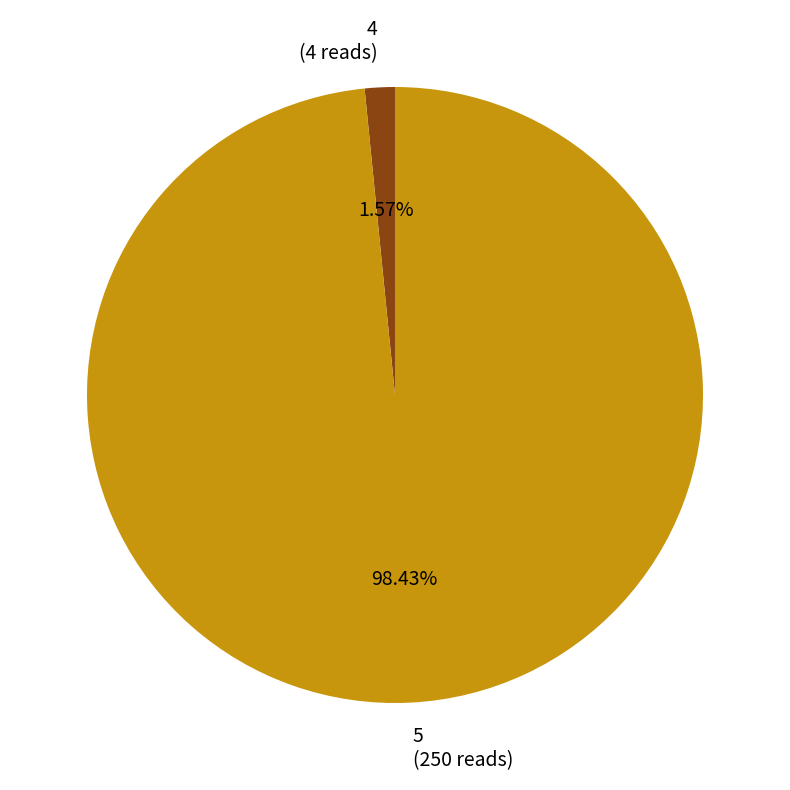

Which has a higher value, 5 or 4?

5